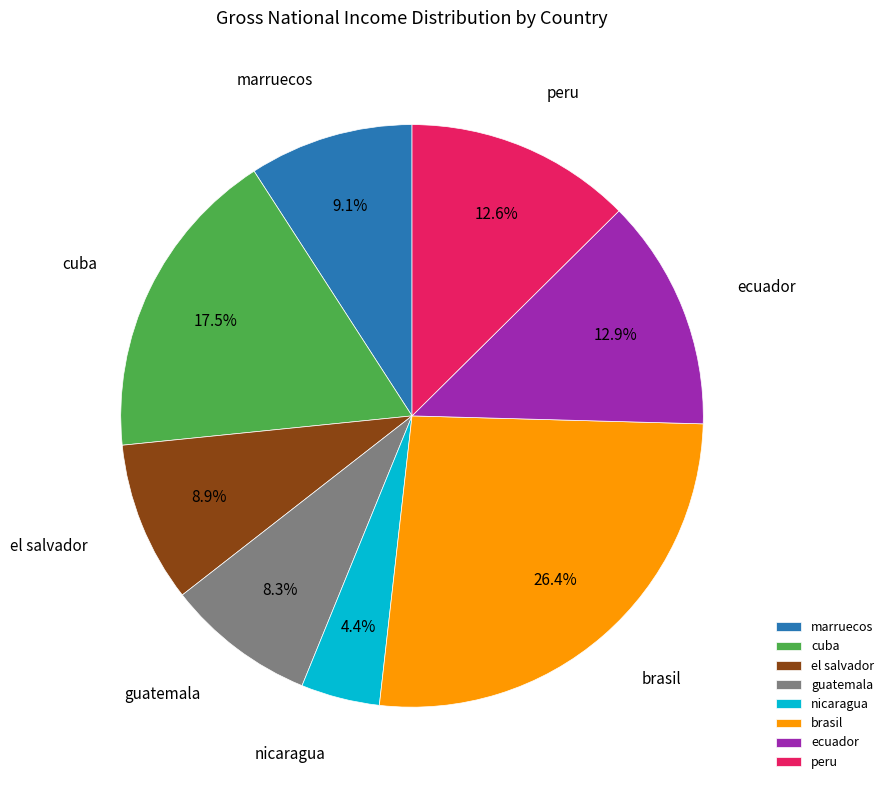

Which slice is the largest?

brasil